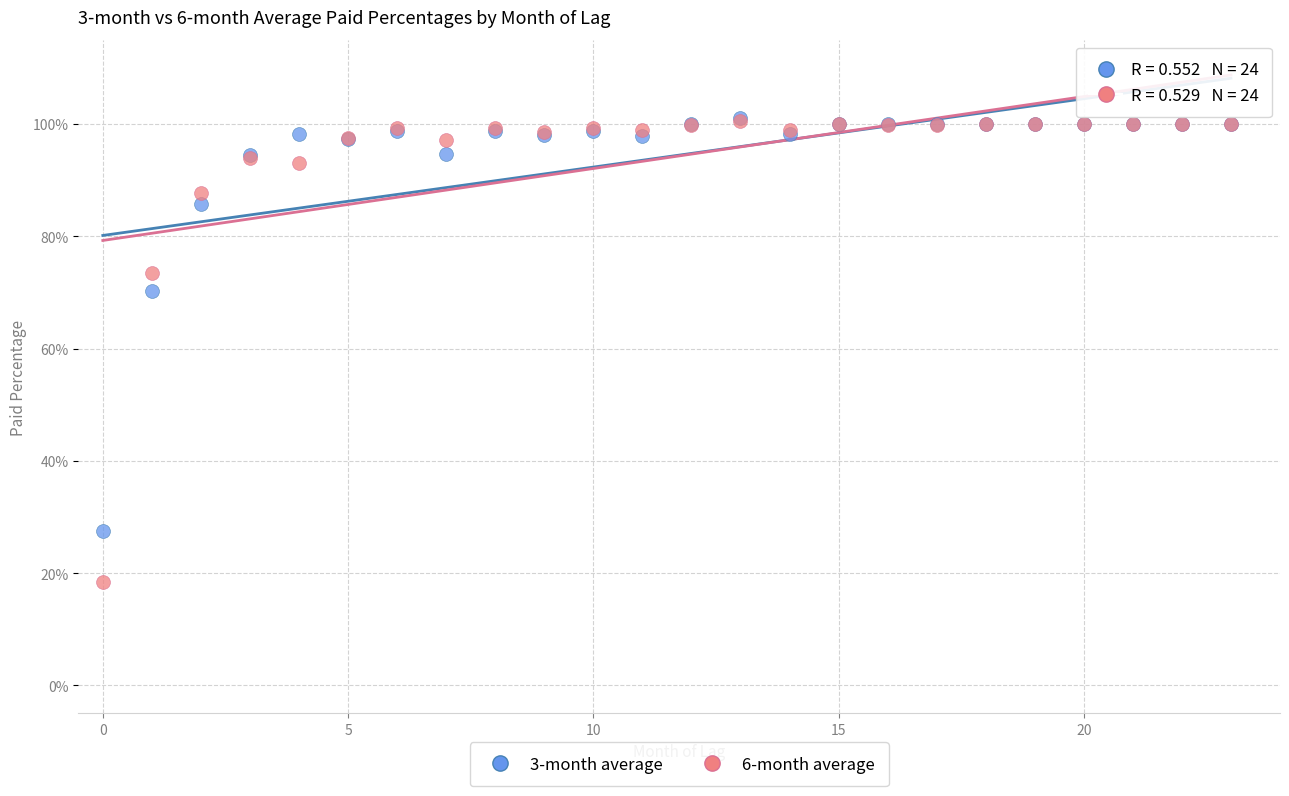

Which series contains the lowest Y value?

6-month average